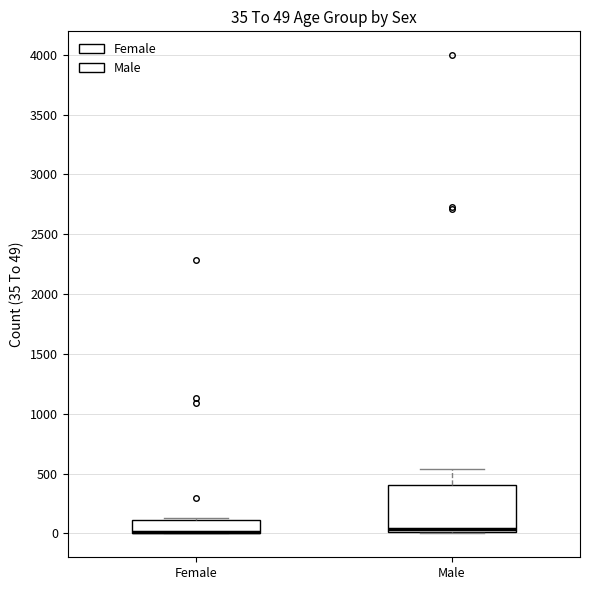

Comparing the boxes themselves (not the whiskers), which one is the tallest?

Male